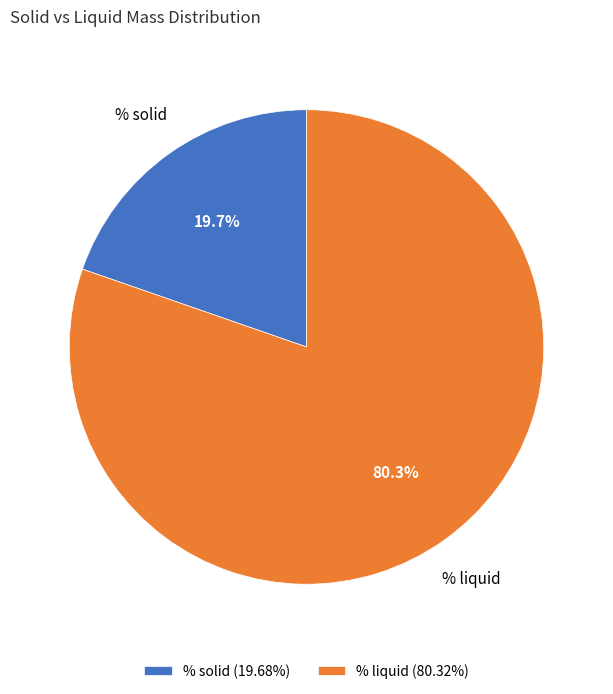

To the nearest percent, what percentage of the pie is % solid?

20%